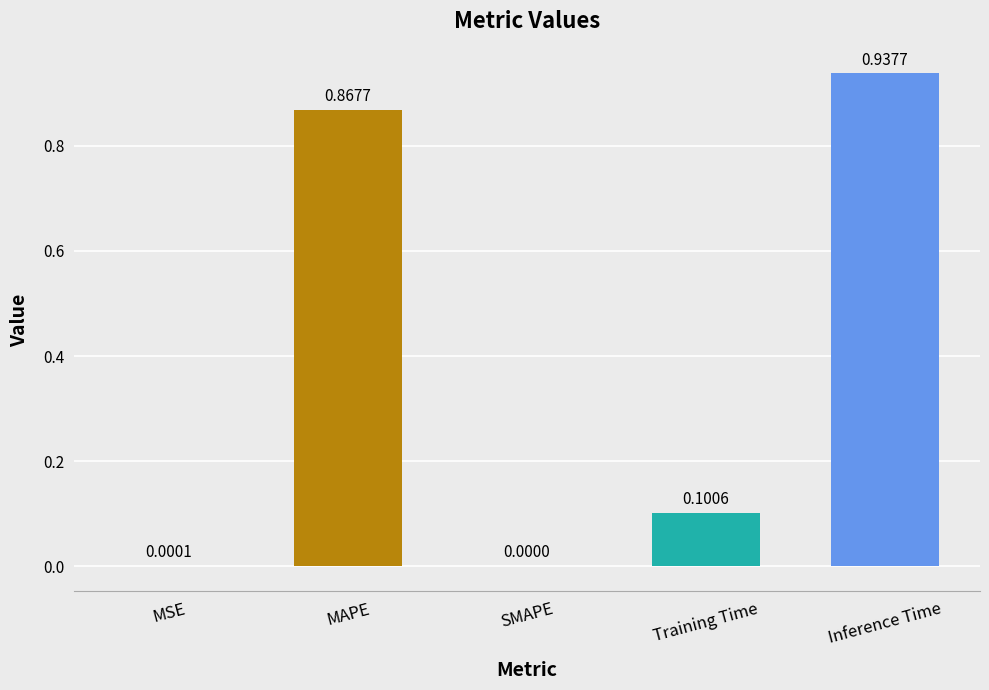

Which label corresponds to the largest value in the chart?

Inference Time